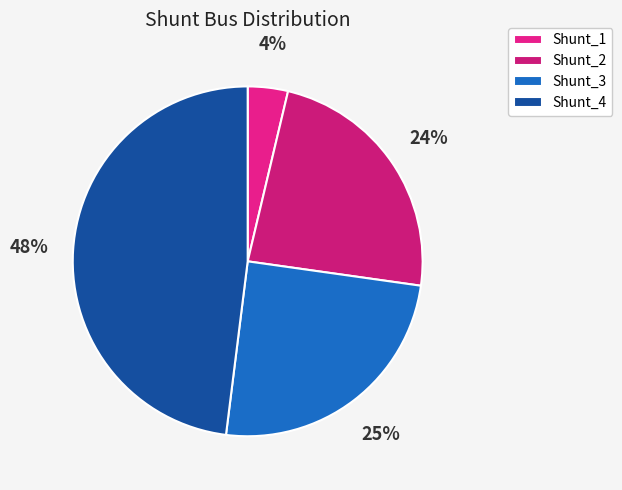

Rank the categories by value from highest to lowest.

Shunt_4, Shunt_3, Shunt_2, Shunt_1